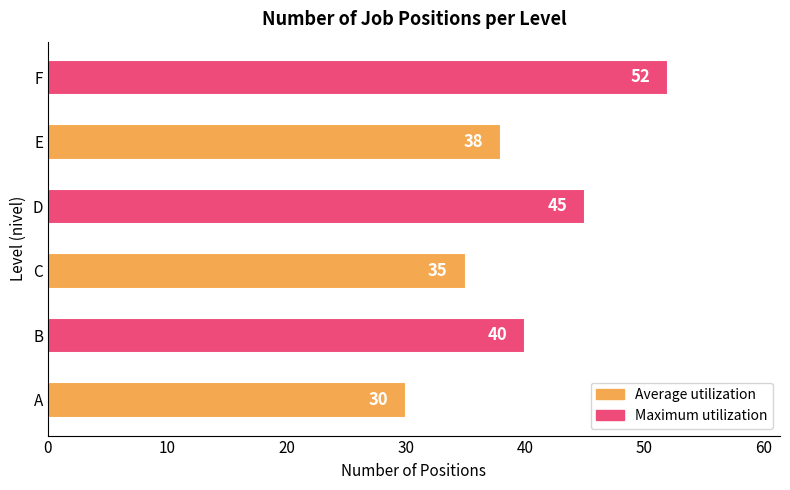

Rank the categories by value from lowest to highest.

A, C, E, B, D, F